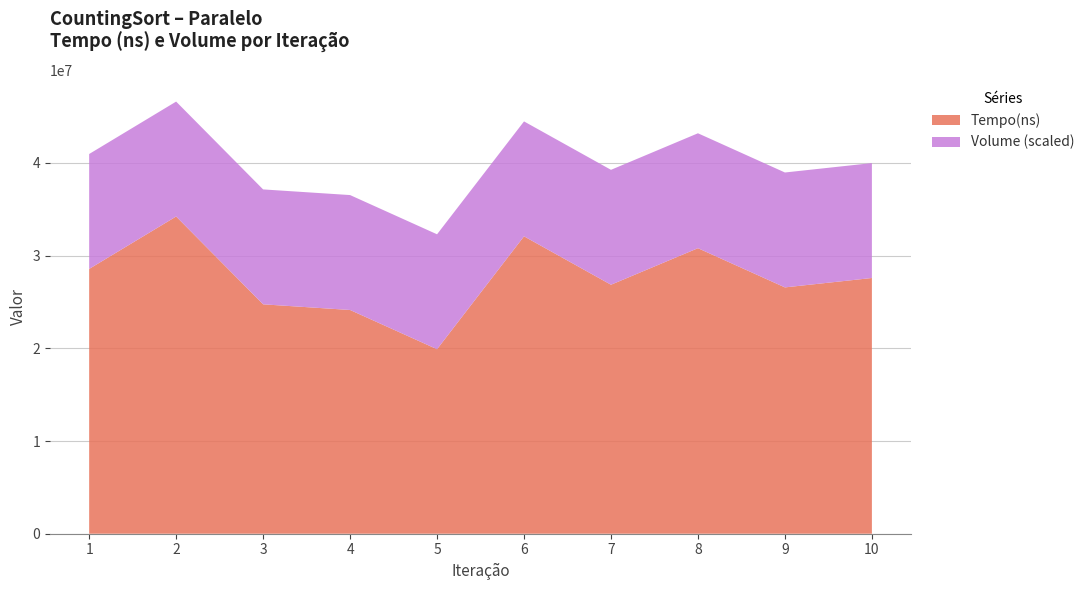

The value of Tempo(ns) at 7 is 26863600. True or false?

True